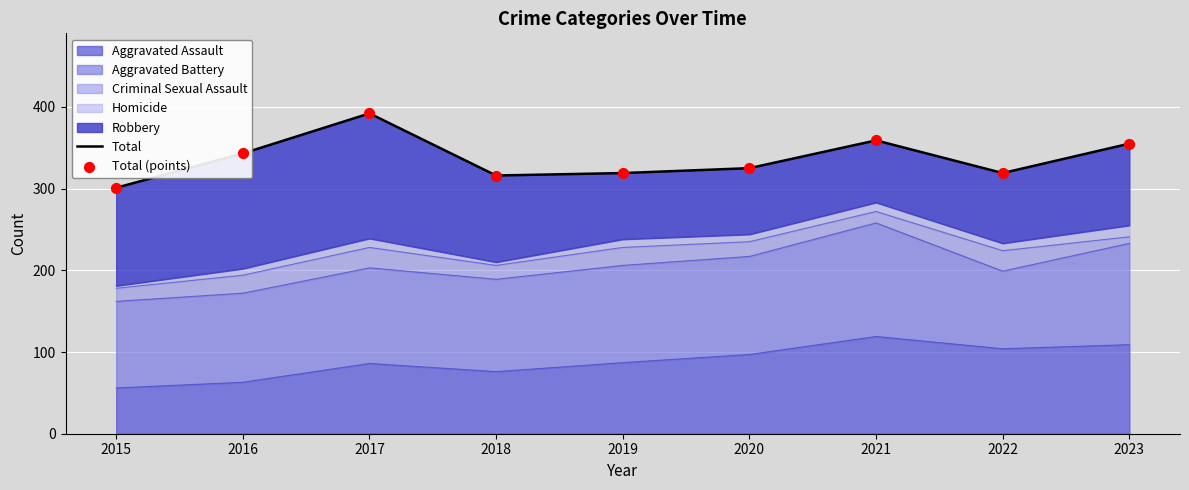

Is the value of Total (points) at 2022 greater than the value of Total at 2017?

No